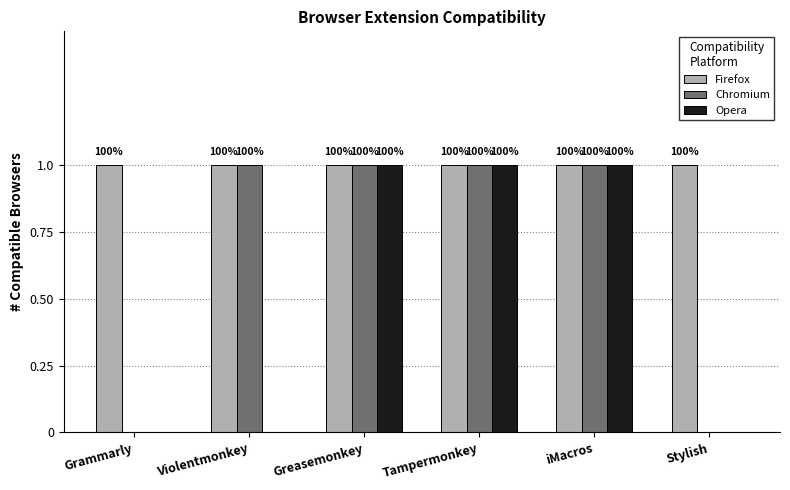

At which label is Firefox closest to 1?

Grammarly